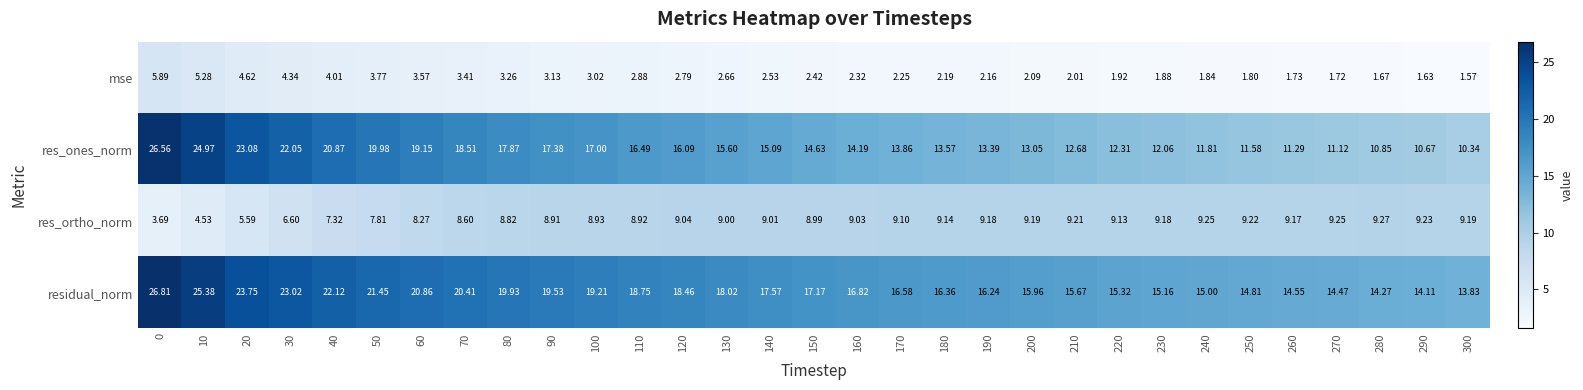

Which series has the largest range (max minus min)?

res_ones_norm